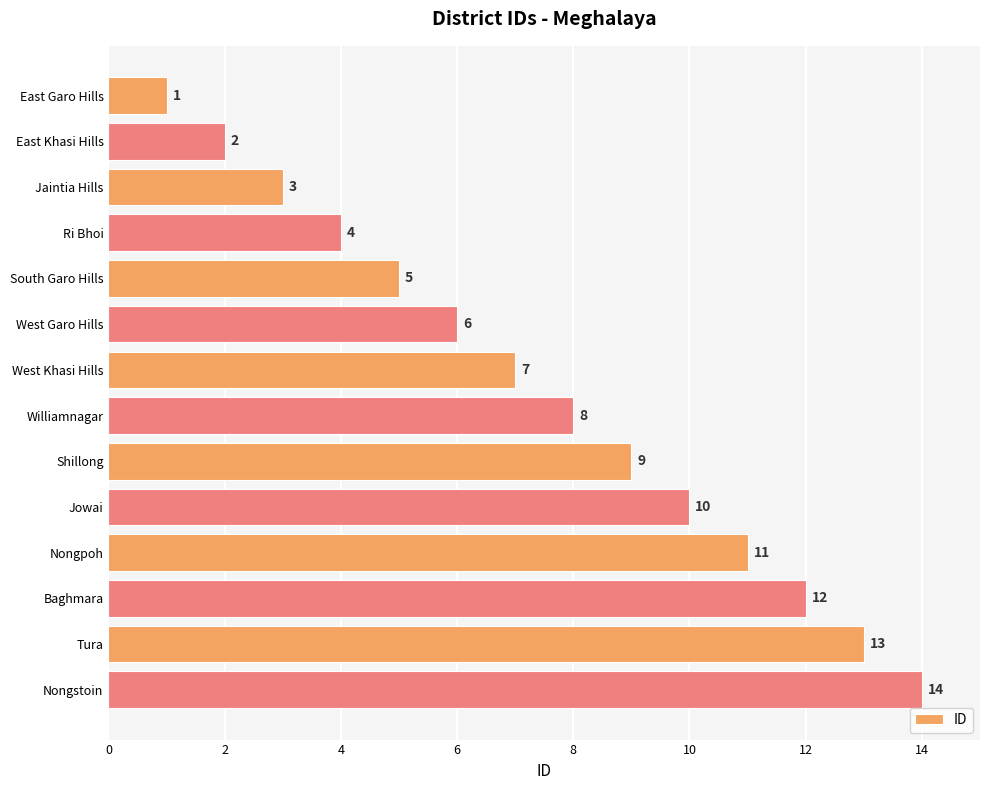

What is the minimum value shown in the chart?

1